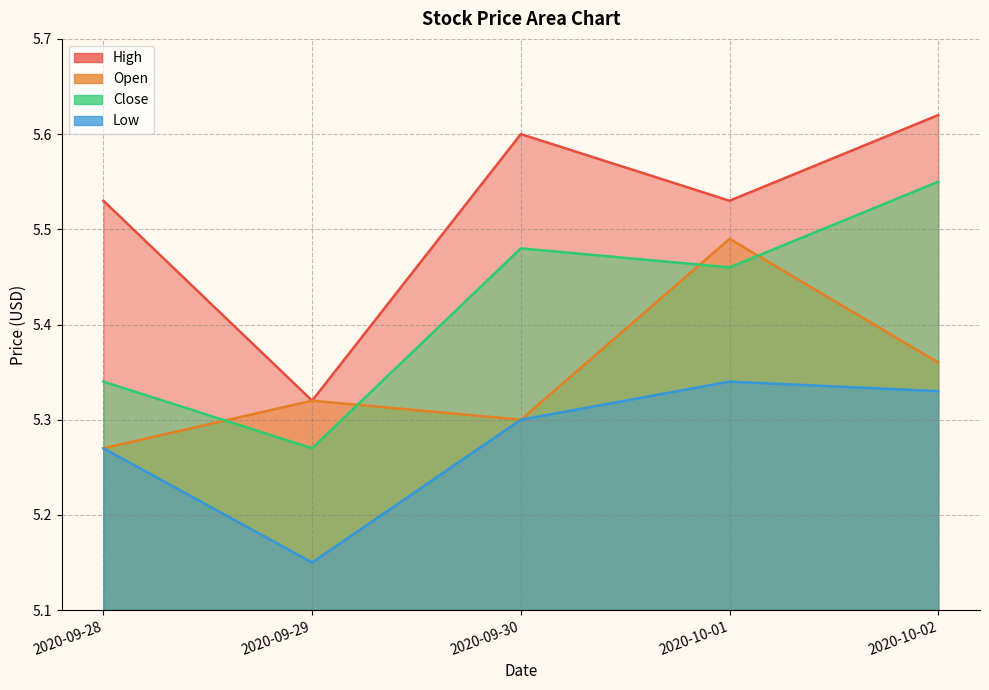

How many lines are shown in the chart?

4